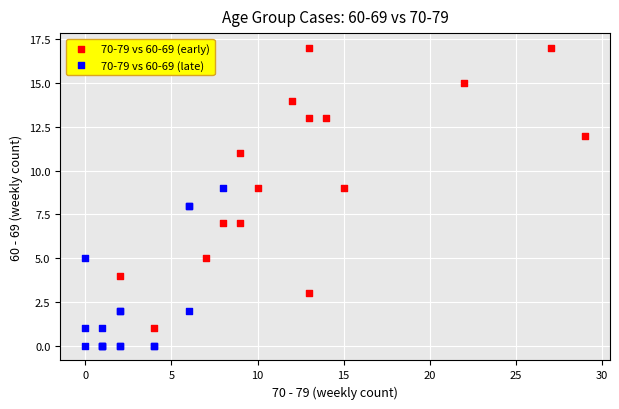

Which series has the widest spread of Y values?

70-79 vs 60-69 (early)